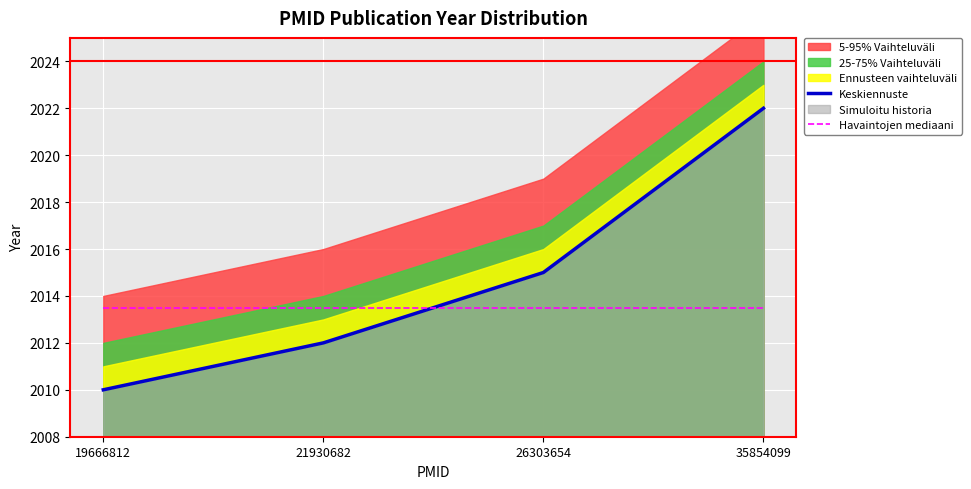

What is the sum of the Havaintojen mediaani values at 21930682 and 26303654?

4027.0